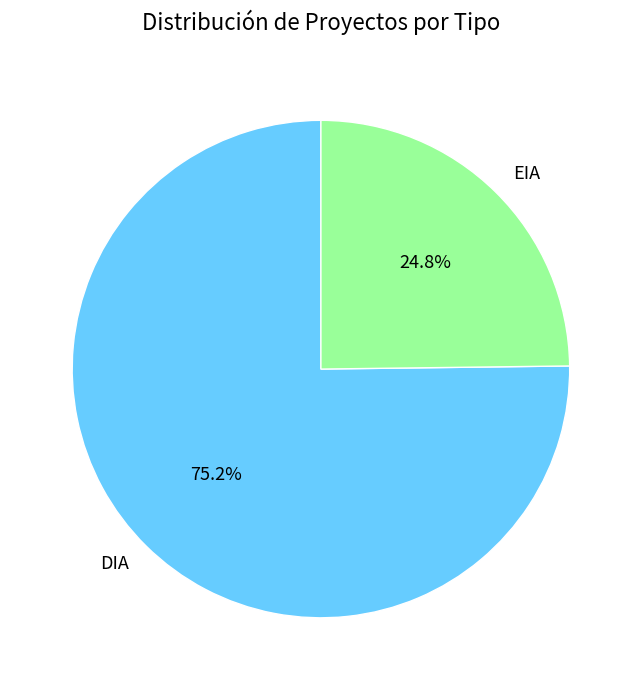

To the nearest percent, what percentage of the pie is DIA?

75%